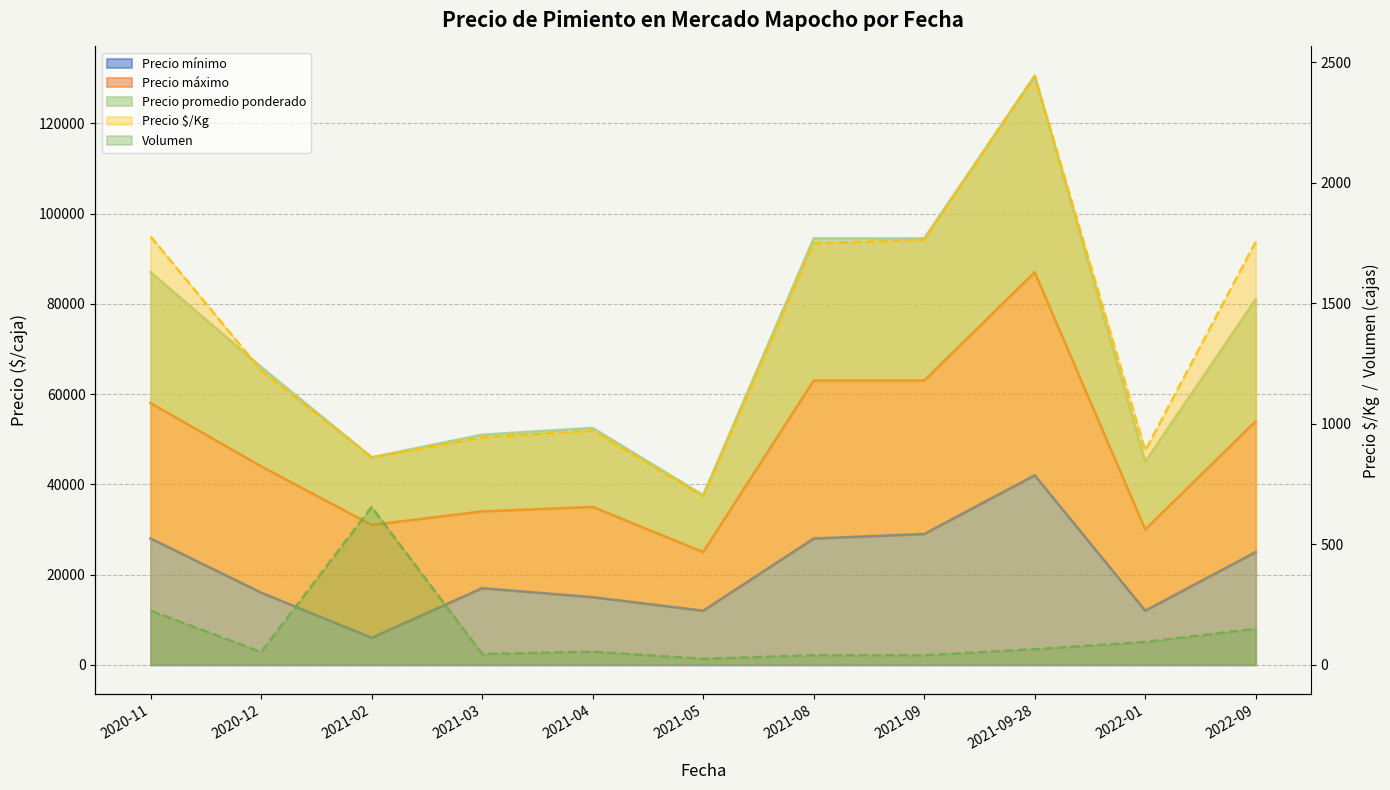

Is it true that Precio promedio ponderado equals 67929 at 2022-01?

False